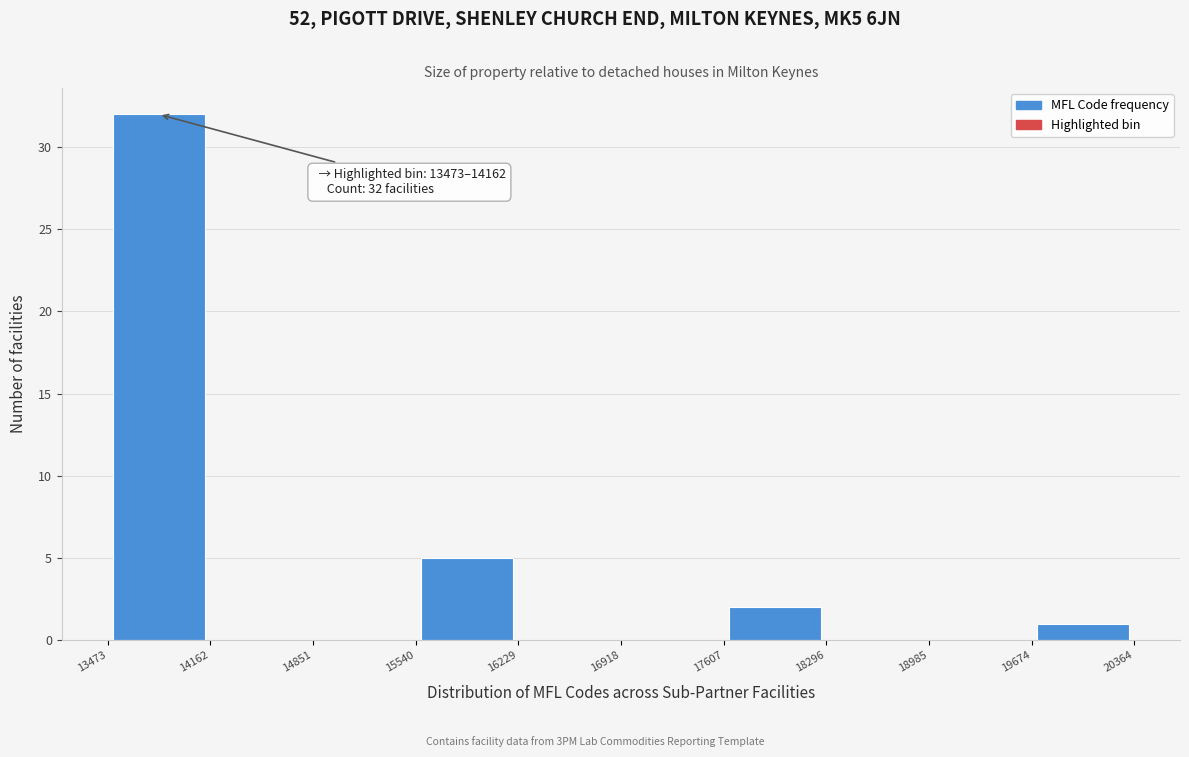

Over which range of the x-axis is the bar tallest?

13473 to 14162